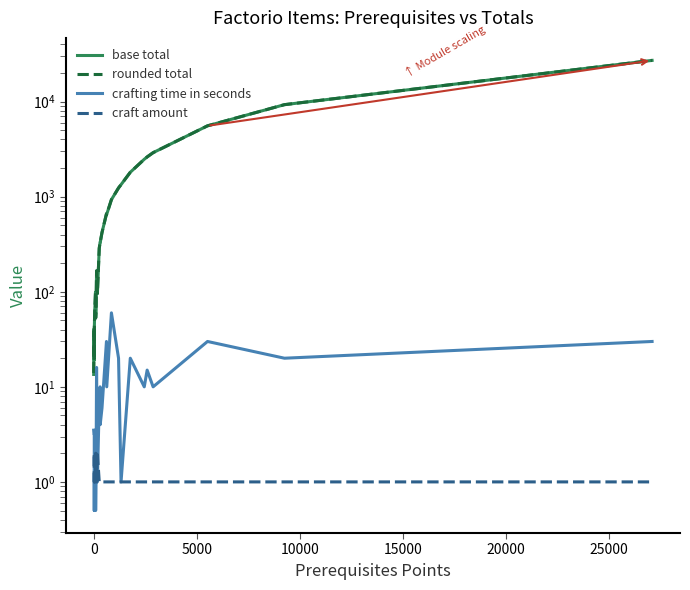

How many lines are shown in the chart?

4